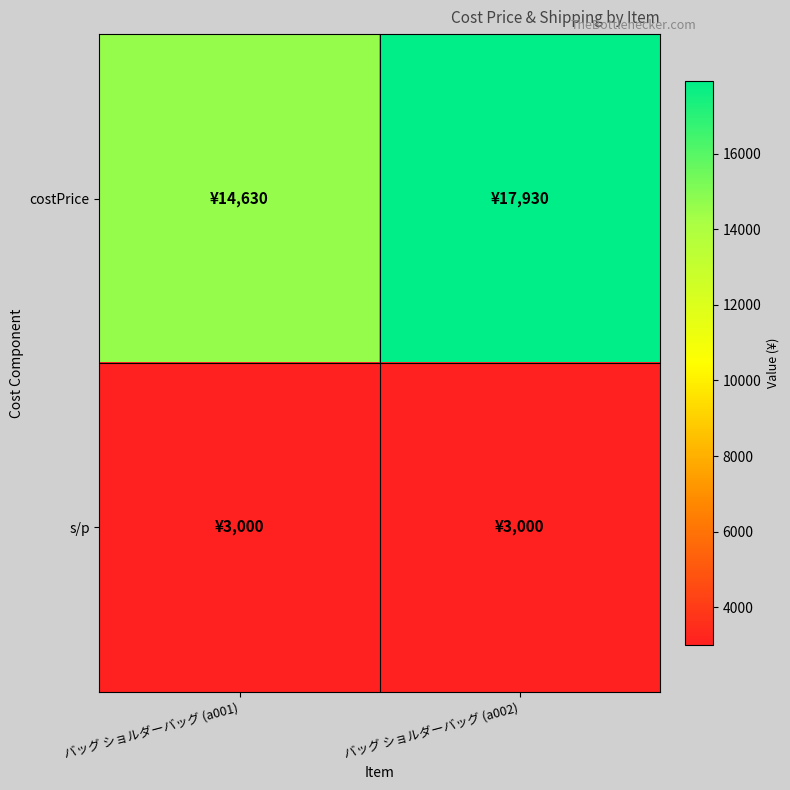

Which series has the largest total across all categories?

costPrice